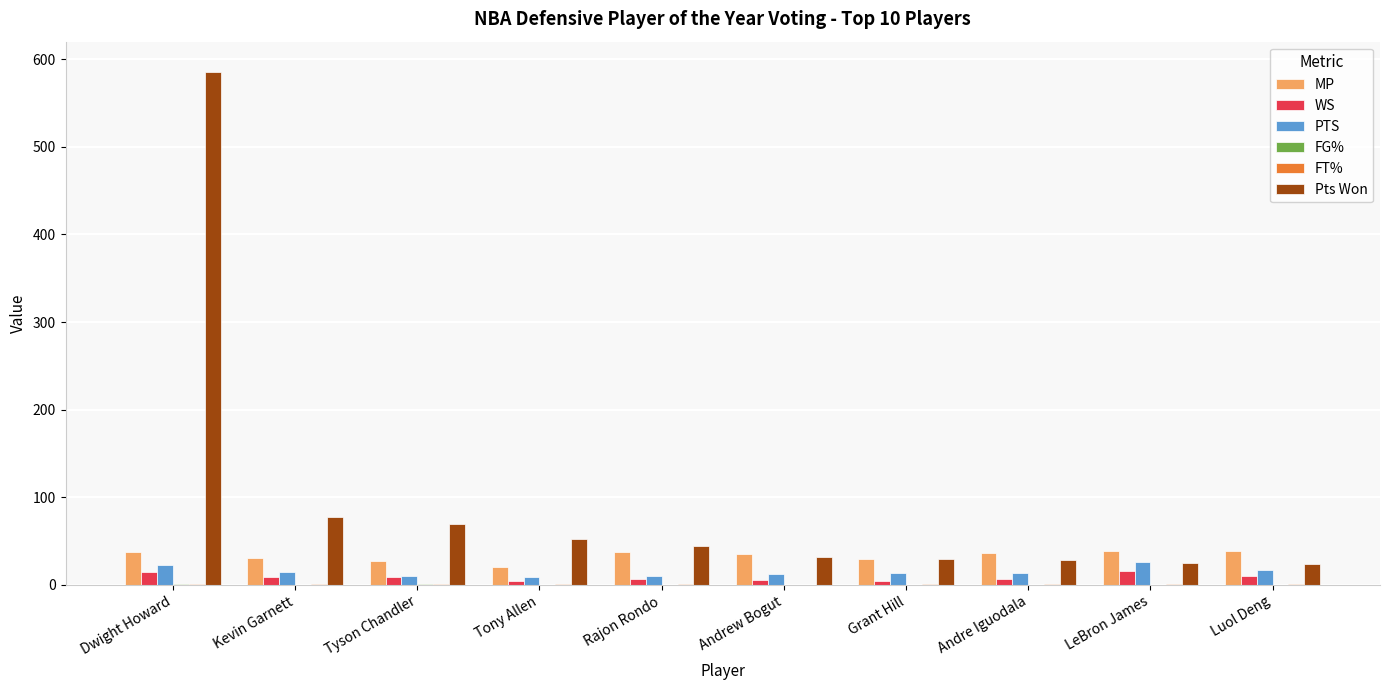

Is the value of WS at Tony Allen greater than the value of MP at Tony Allen?

No